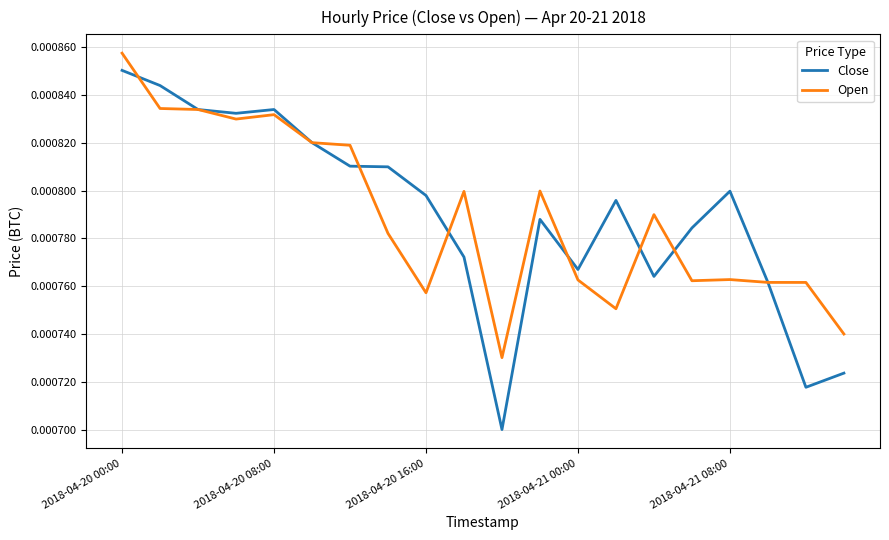

Which series has the largest range (max minus min)?

Close